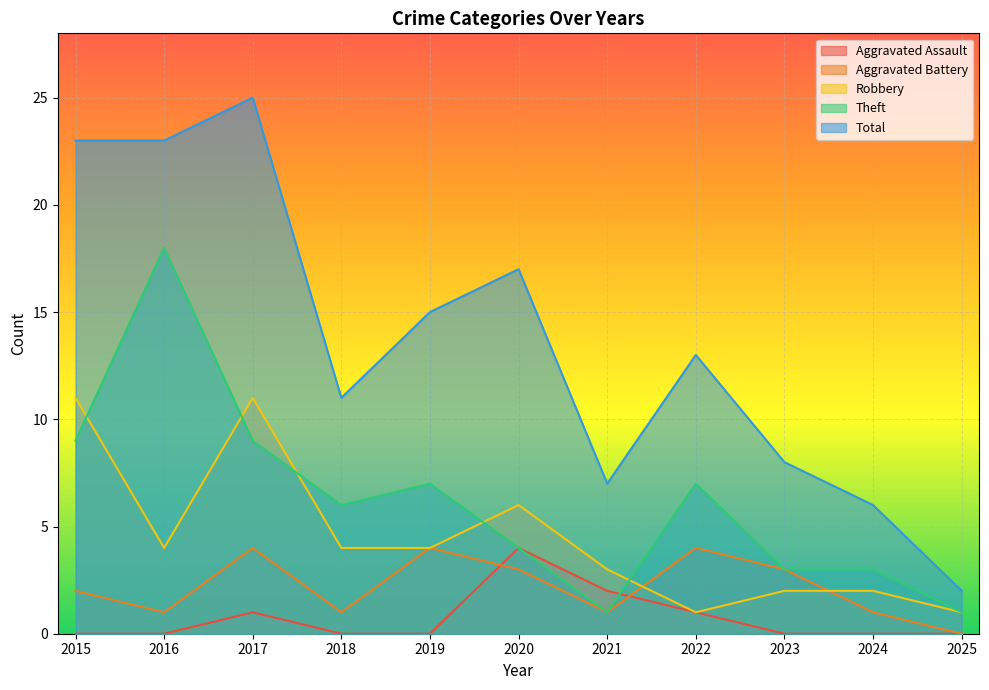

Reading left to right, list all the values displayed in this chart.

Aggravated Assault: 0	0	1	0	0	4	2	1	0	0	0
Aggravated Battery: 2	1	4	1	4	3	1	4	3	1	0
Robbery: 11	4	11	4	4	6	3	1	2	2	1
Theft: 9	18	9	6	7	4	1	7	3	3	1
Total: 23	23	25	11	15	17	7	13	8	6	2